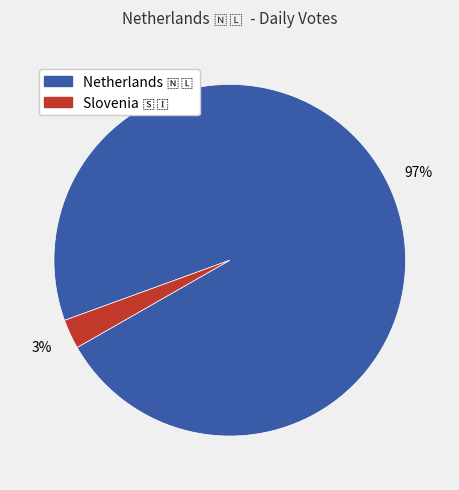

To the nearest percent, what is the average slice percentage?

50%